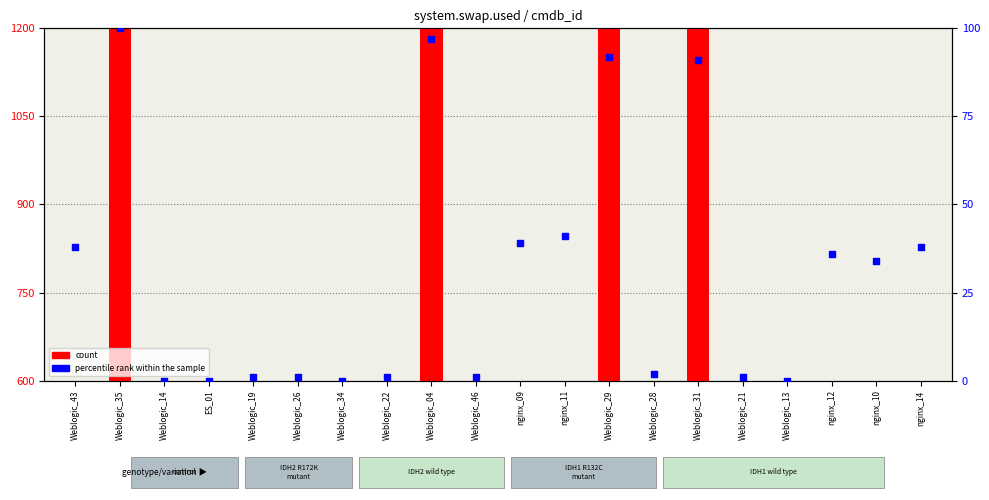

Which series contains the lowest Y value?

count